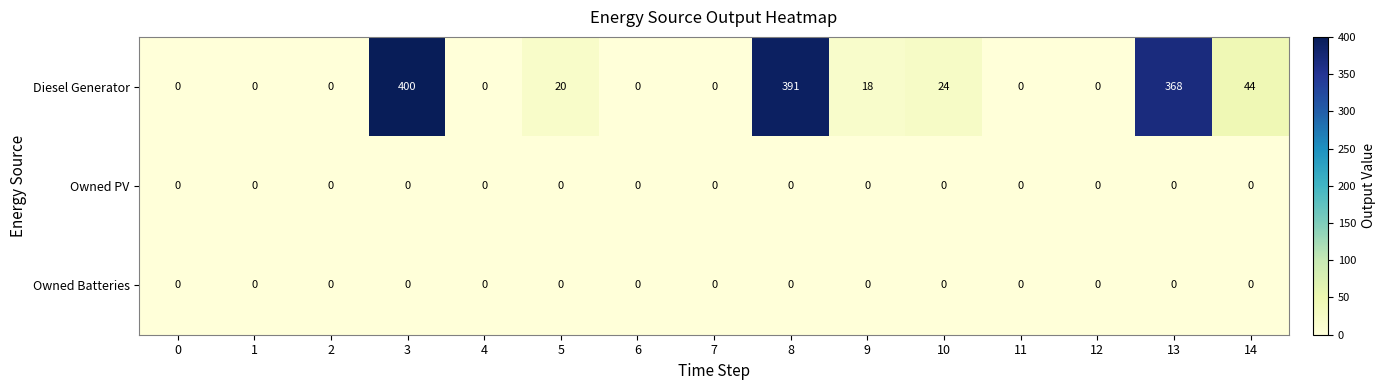

How many categories are shown in the chart?

15